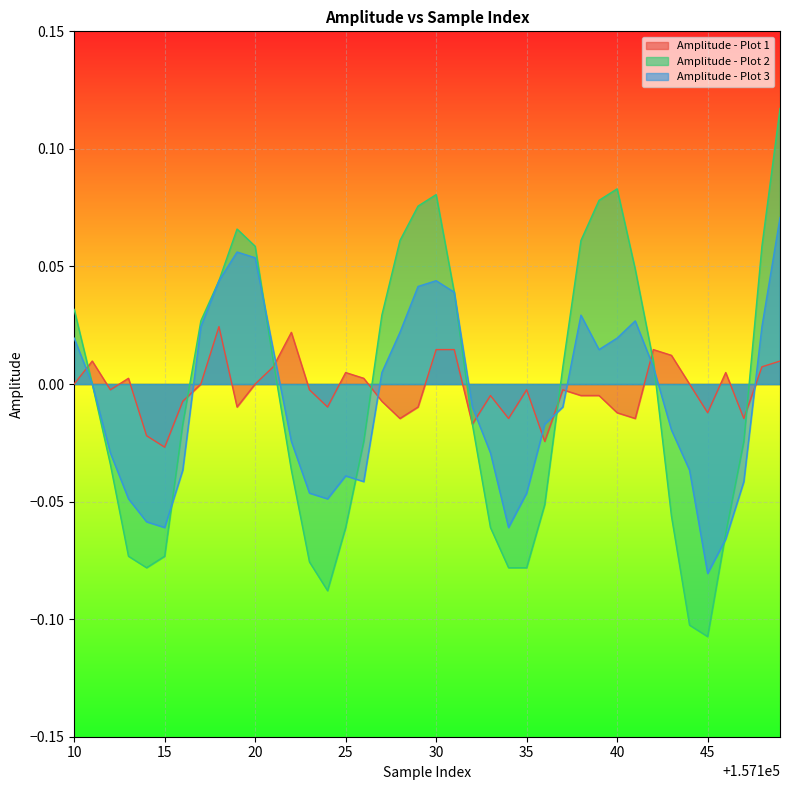

Which series has the largest range (max minus min)?

Amplitude - Plot 2